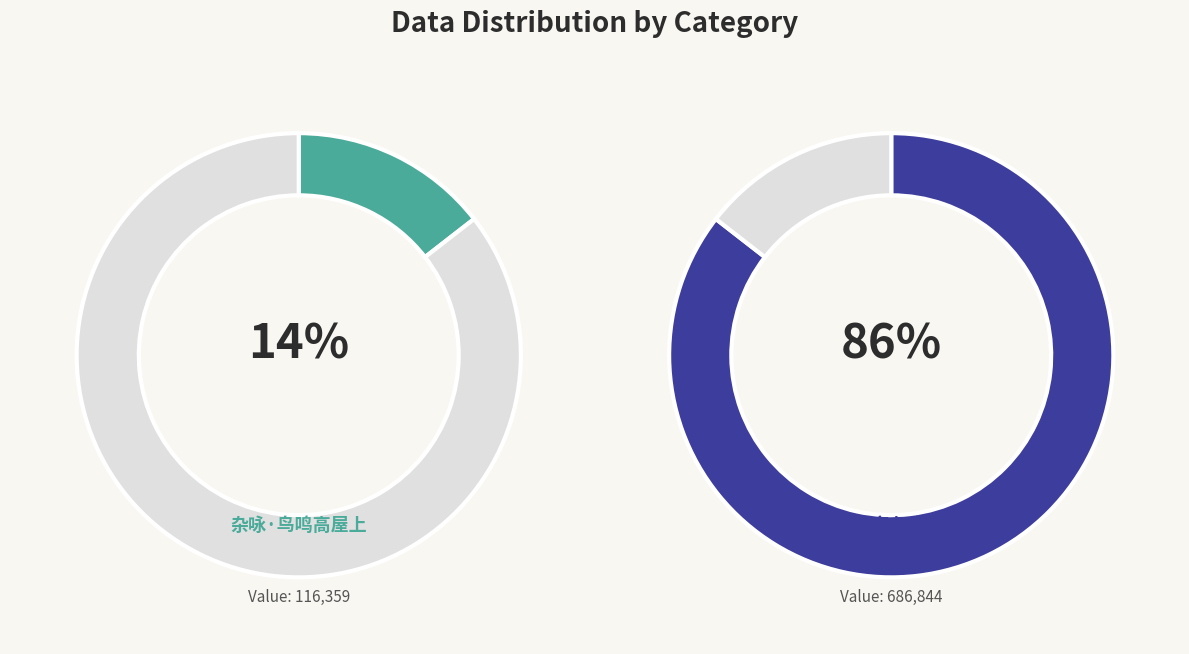

To the nearest percent, what percentage of the pie is 何文徵山斋杂咏 鸟鸣涧?

86%